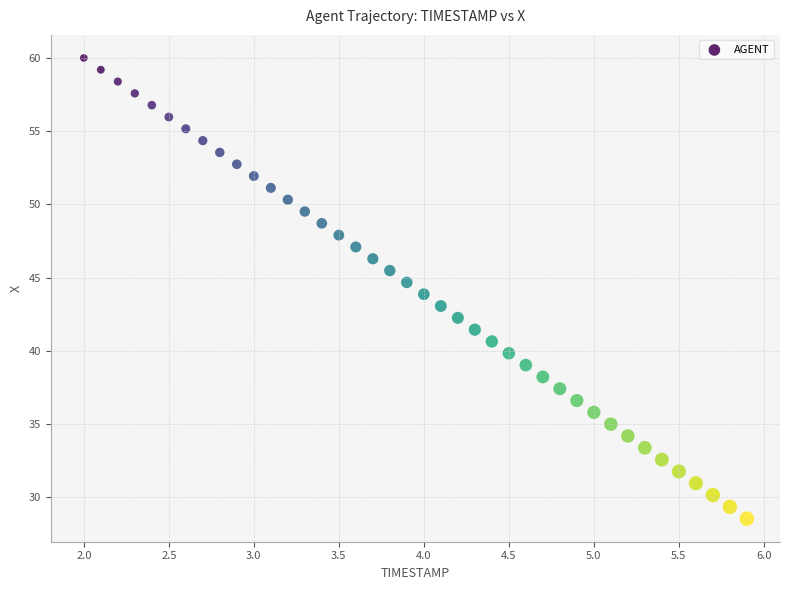

What is the range of X values (max minus min)?

3.9